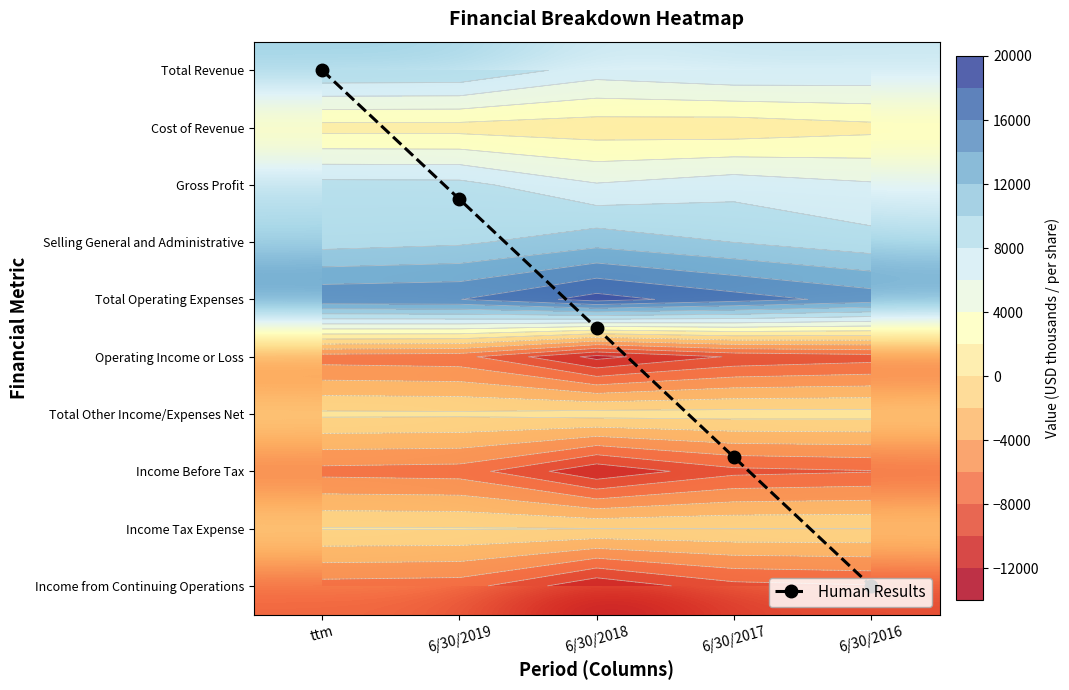

The value of Cost of Revenue at ttm is 1257.0. True or false?

True